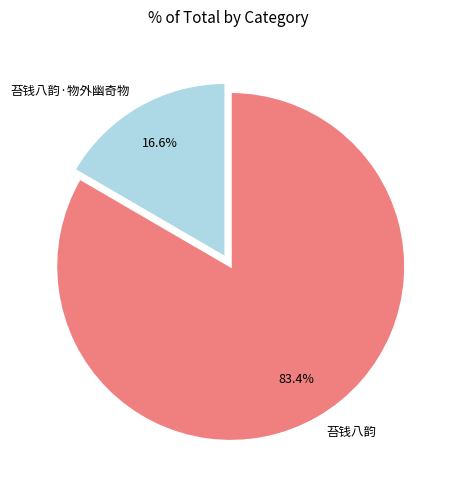

The 苔钱八韵 slice represents 83% of the pie. True or false?

True